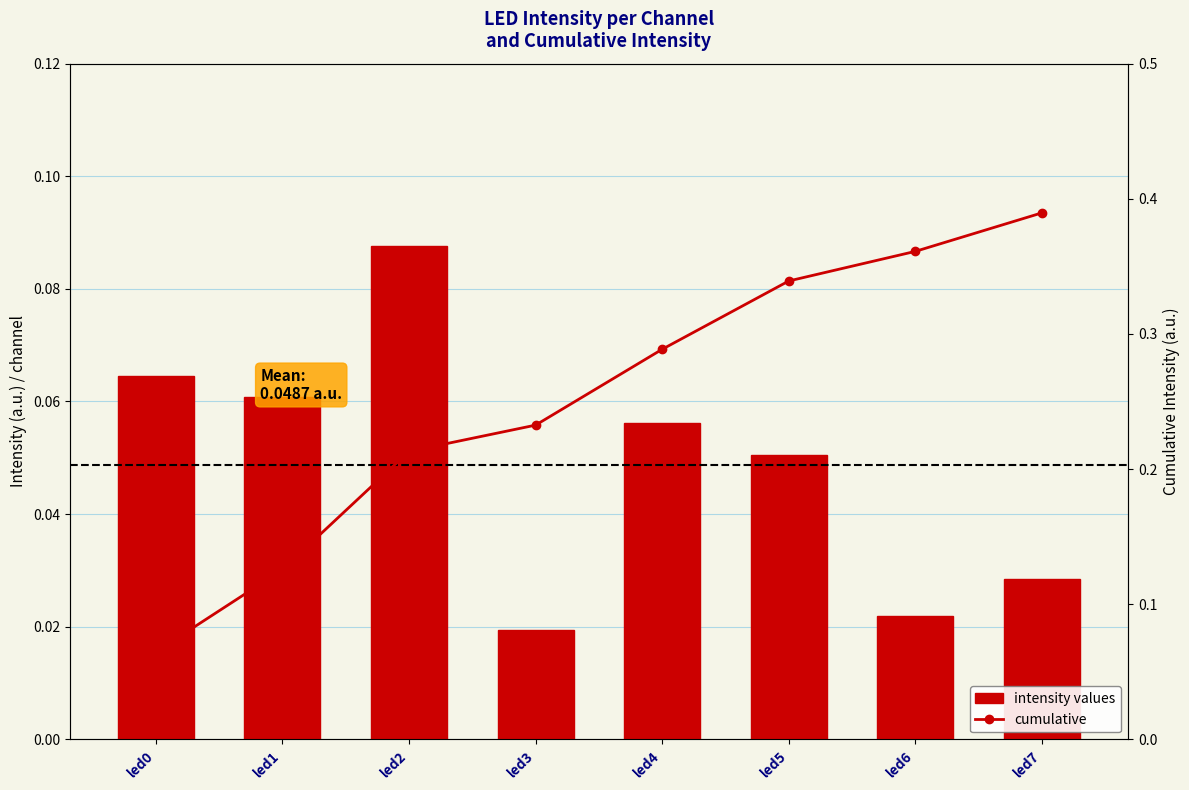

Is it true that intensity values equals 0.0 at led2?

False